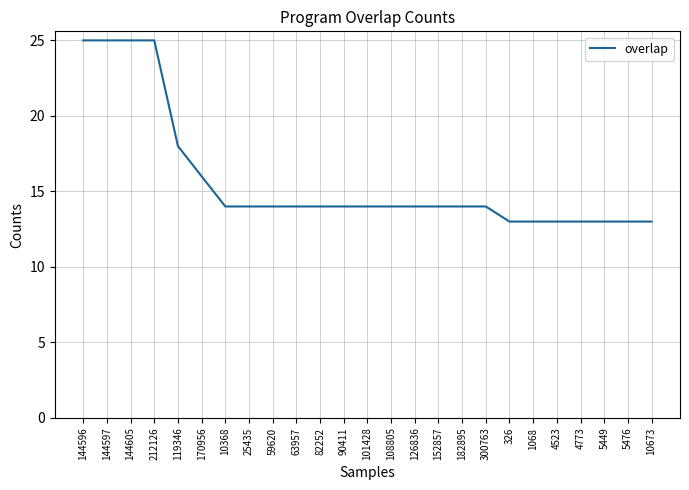

What is the ratio of the value at 144605 to the value at 1068?

1.9